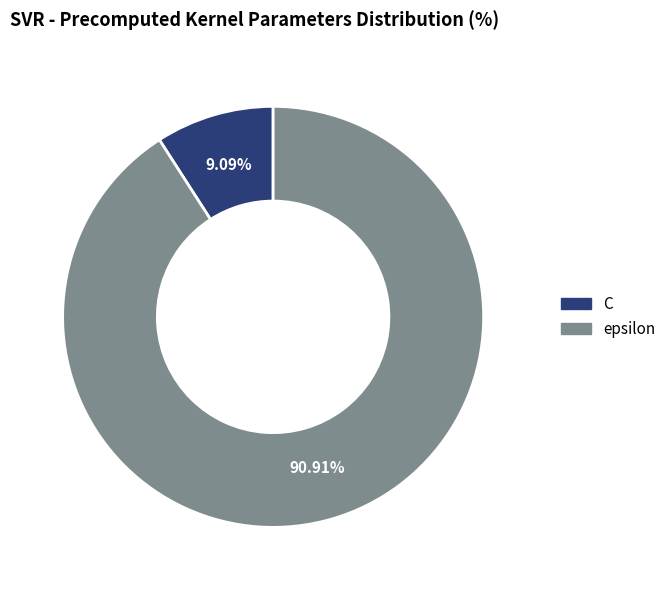

To the nearest percent, what is the difference between the largest and smallest slice percentages?

82%